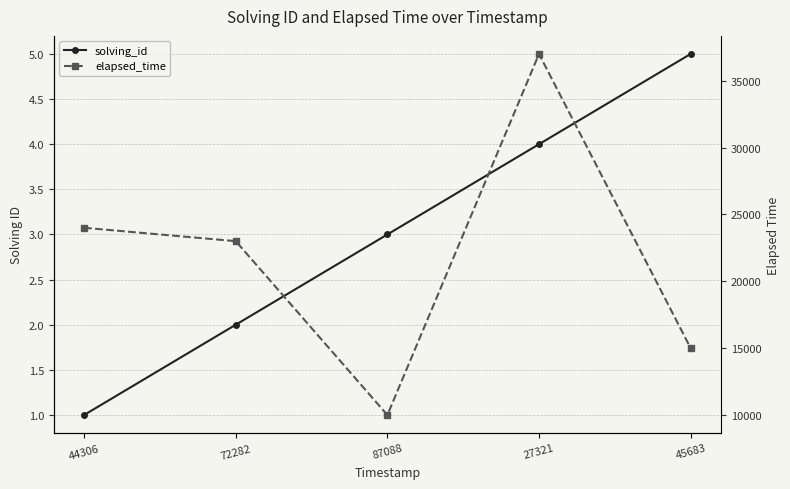

Rank the series by their average value, from highest to lowest.

elapsed_time, solving_id